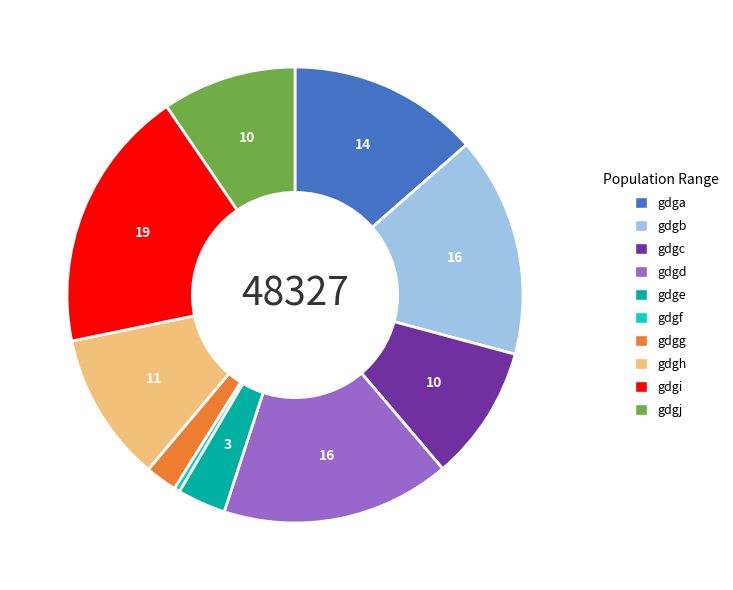

True or false: gdgf accounts for 0% of the total.

True